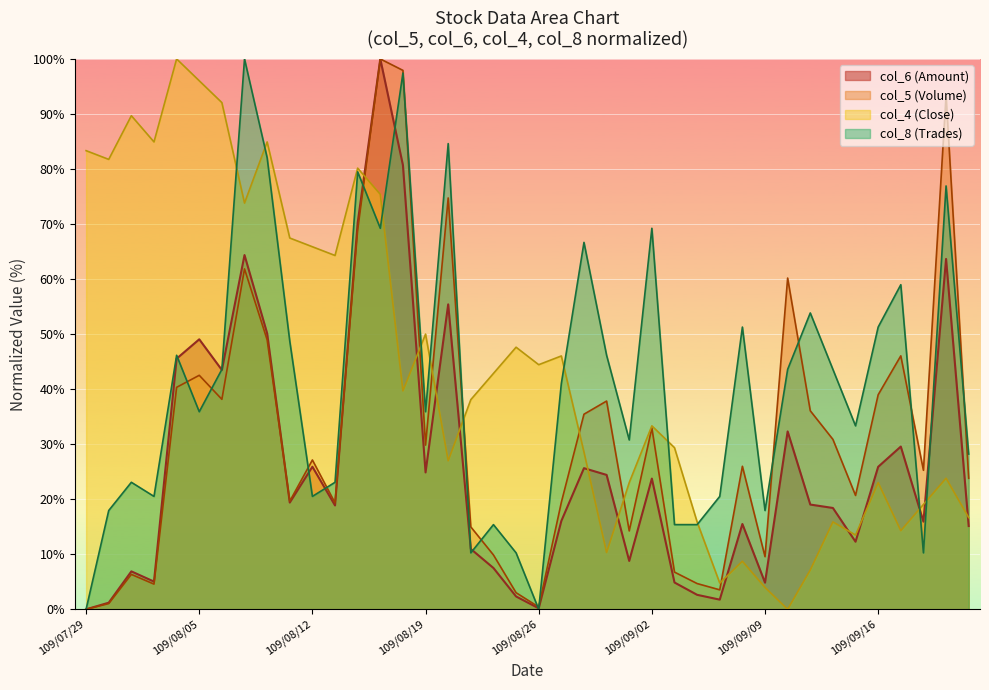

Which series changed the most between 109/09/17 and 109/09/21?

col_5